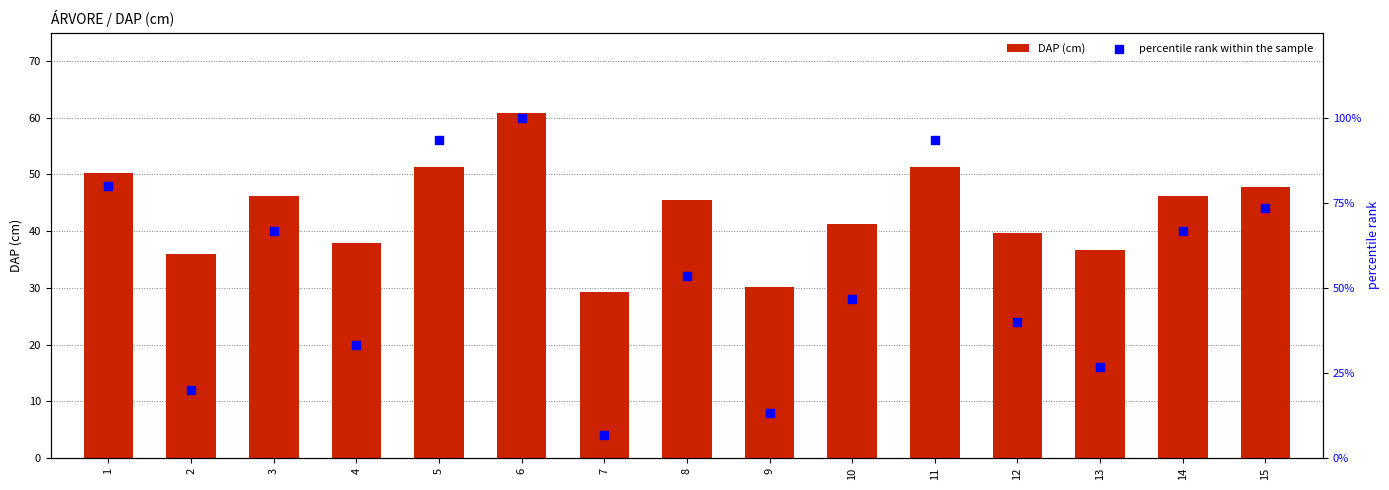

What are all the series names shown in the legend?

DAP (cm), percentile rank within the sample